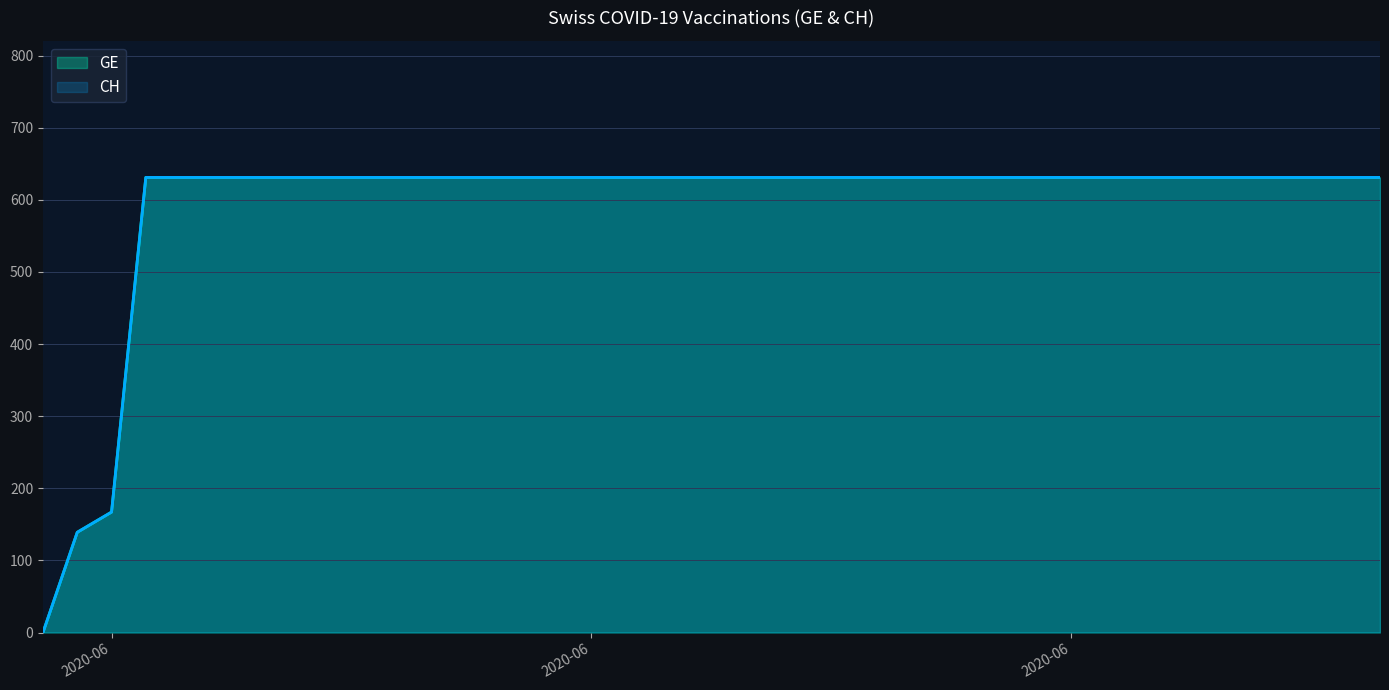

Between 2020-06-15 and 2020-06-18, which series saw the biggest shift?

GE